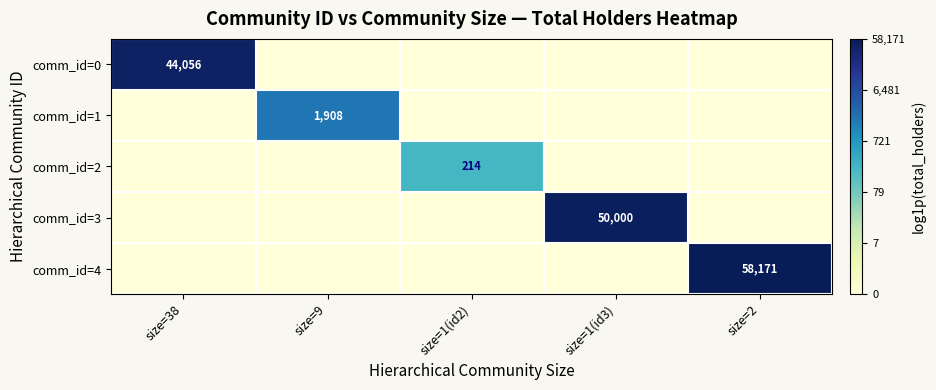

The value of comm_id=1 at size=9 is 2780. True or false?

False